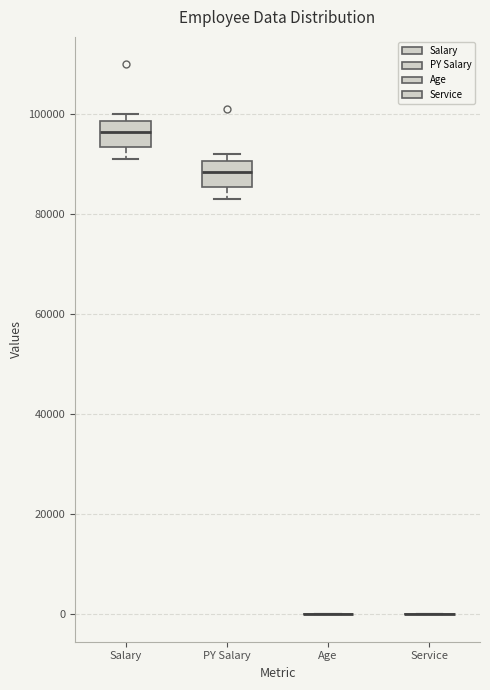

Reading left to right, read every box against the y-axis: the position of its median line, the range the box covers, and the ends of its whiskers. The values are not printed on the chart, so give them approximately, as read against the axis.

Salary: median 96000, box 94000 to 98000, whiskers 92000 to 100000
PY Salary: median 88000, box 86000 to 90000, whiskers 84000 to 92000
Age: box collapsed to a line at 0, whiskers 0 to 0
Service: box collapsed to a line at 0, whiskers 0 to 0